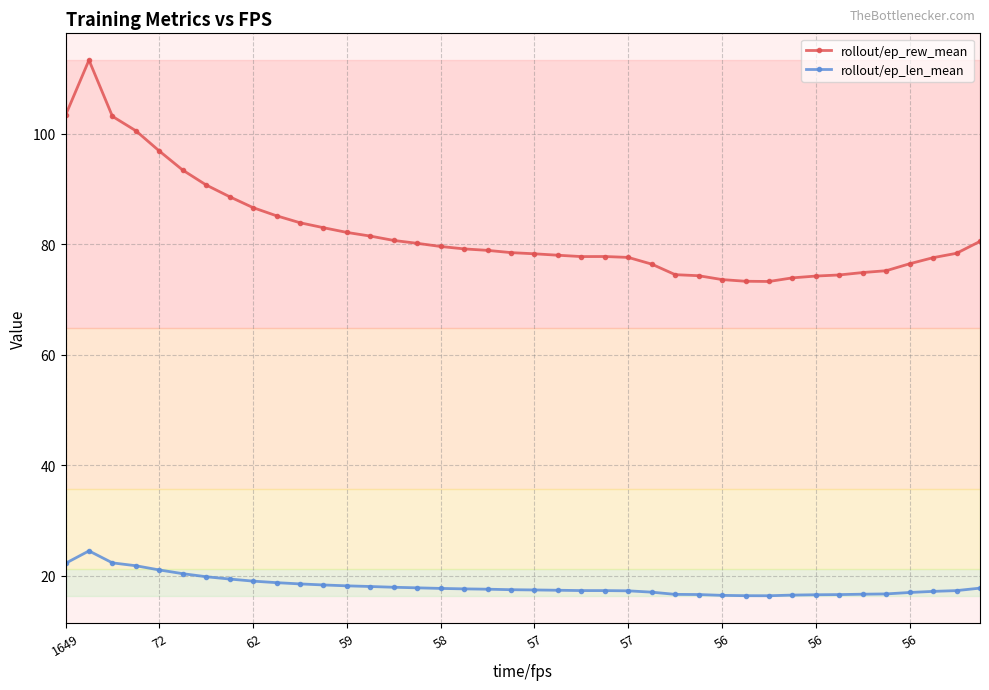

What is the minimum value for rollout/ep_rew_mean?

73.3